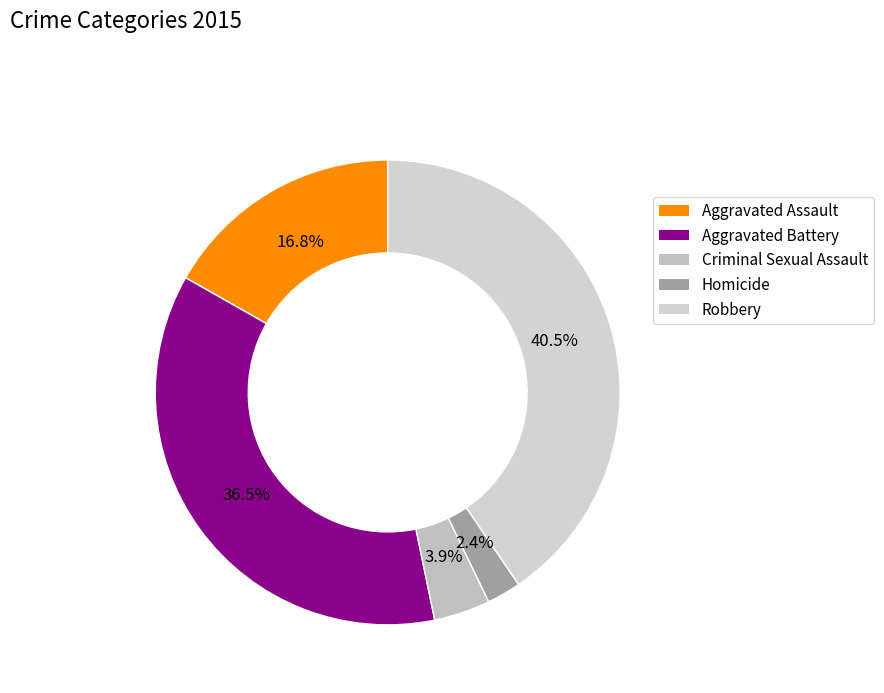

What is the largest slice in the pie chart?

Robbery